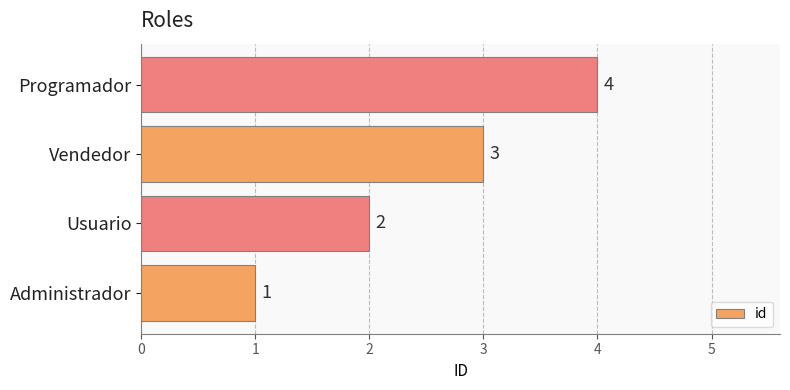

What is the difference between the maximum and minimum values?

3